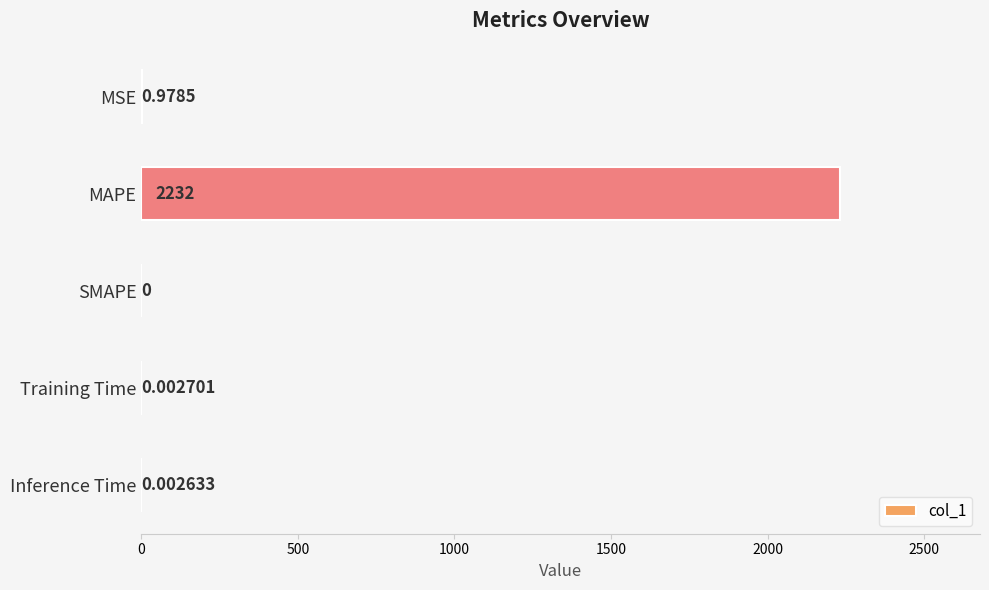

What is the maximum value shown in the chart?

2232.1